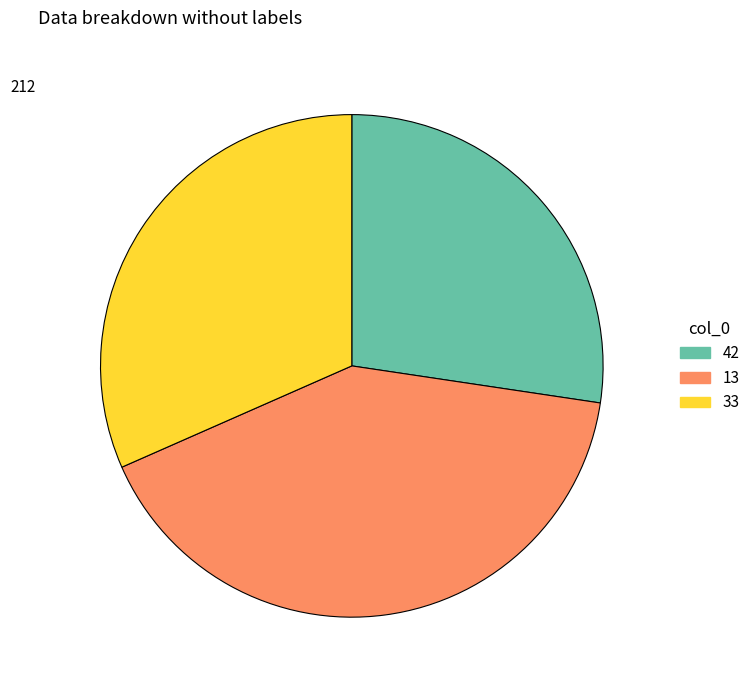

Rank the categories by value from lowest to highest.

42, 33, 13